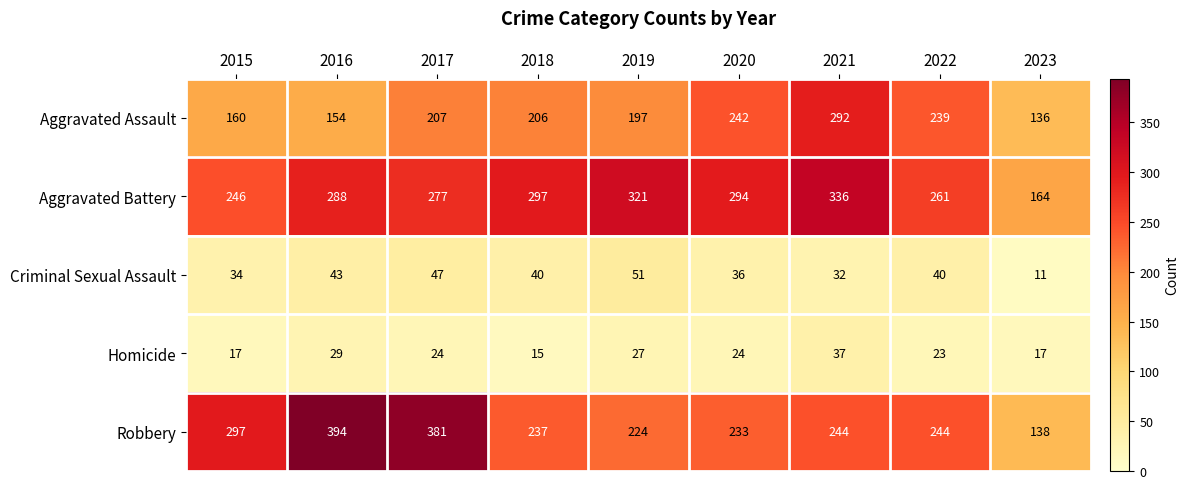

What is the difference between the second highest and second lowest values in the Homicide series?

12